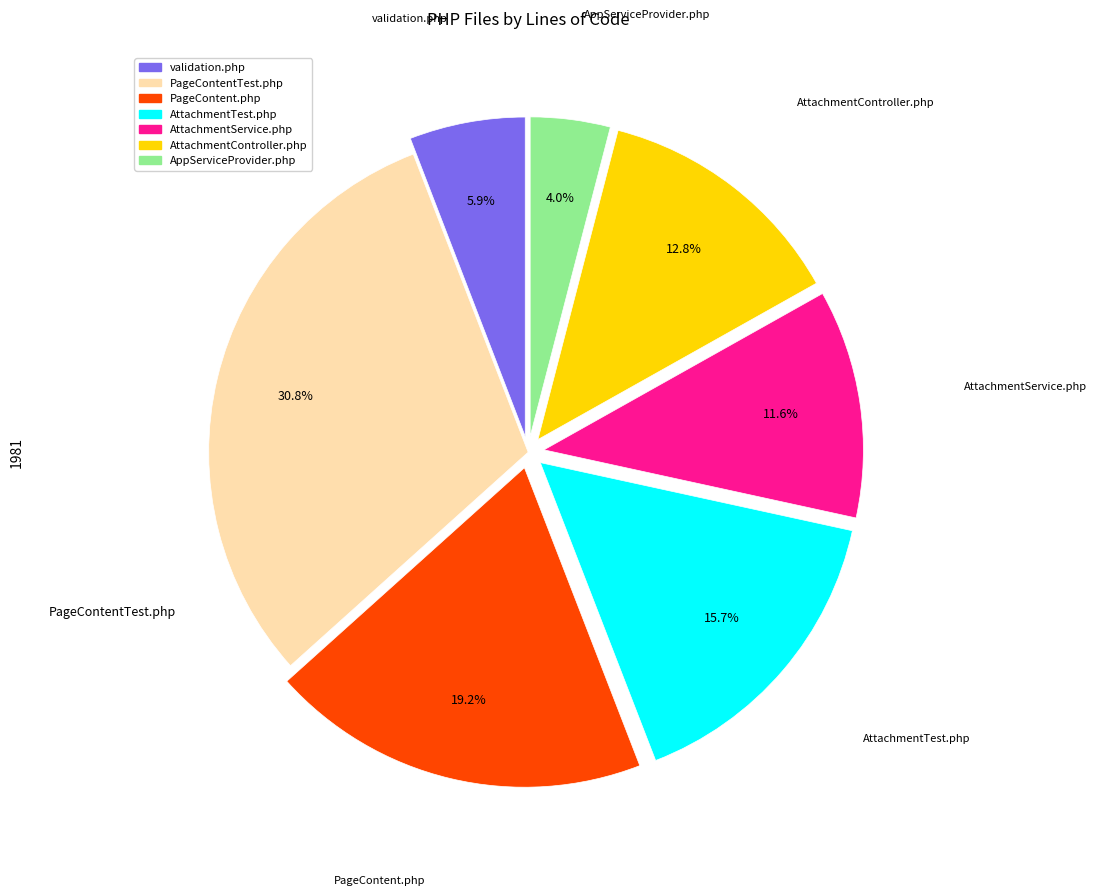

What portion of the pie excludes AttachmentService.php?

88.4%